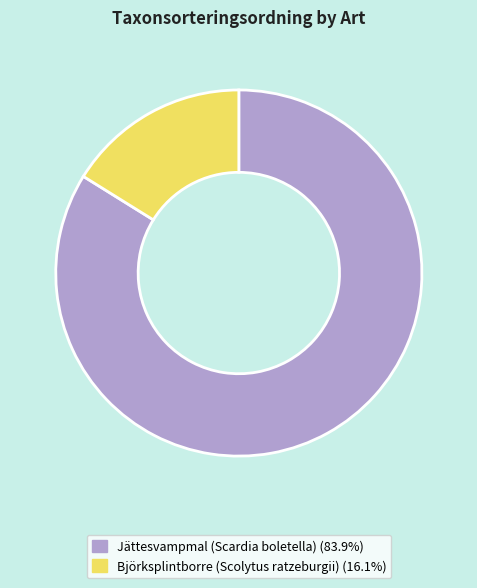

Which category accounts for the majority?

Jättesvampmal (Scardia boletella)